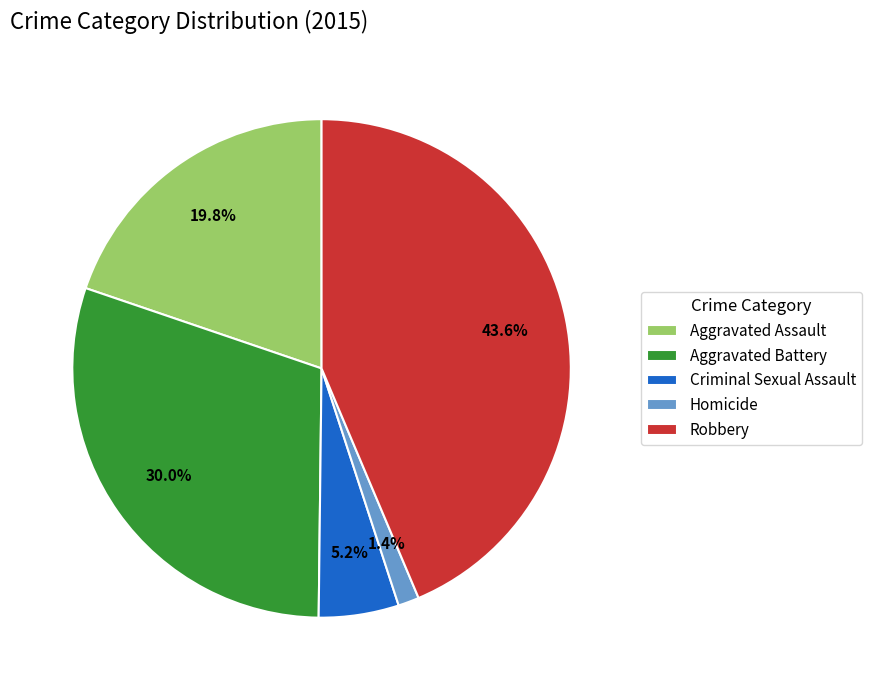

To the nearest percent, what is the difference between the Homicide and Aggravated Battery slice percentages?

29%